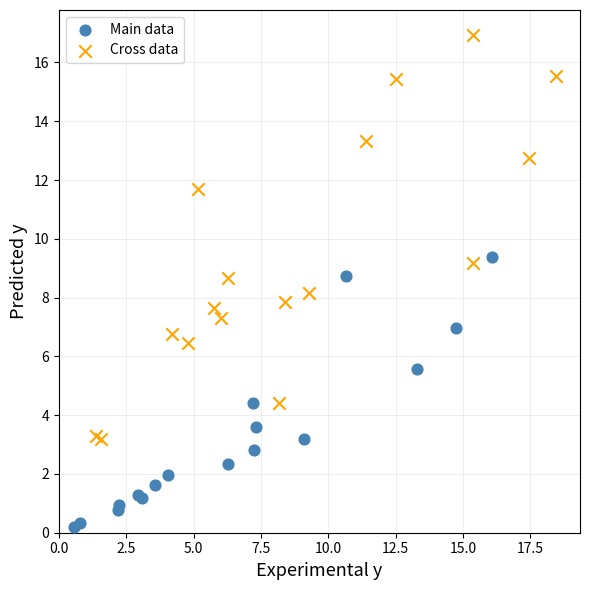

Which series has the largest Y range (max minus min)?

Cross data